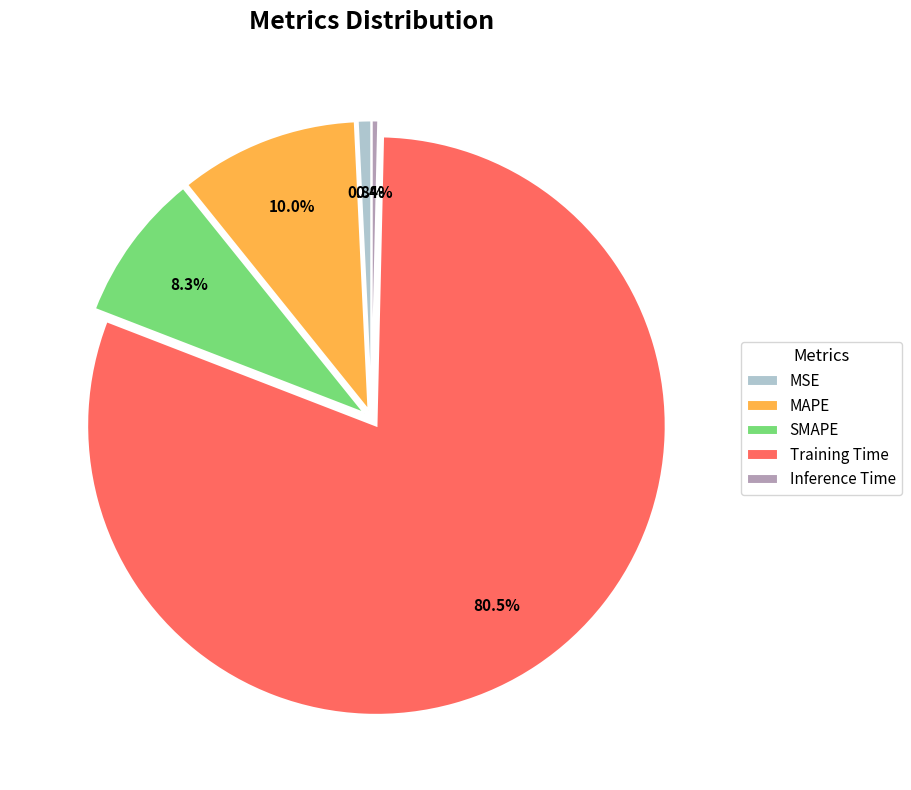

What percentage do SMAPE and MSE together represent?

9.1%